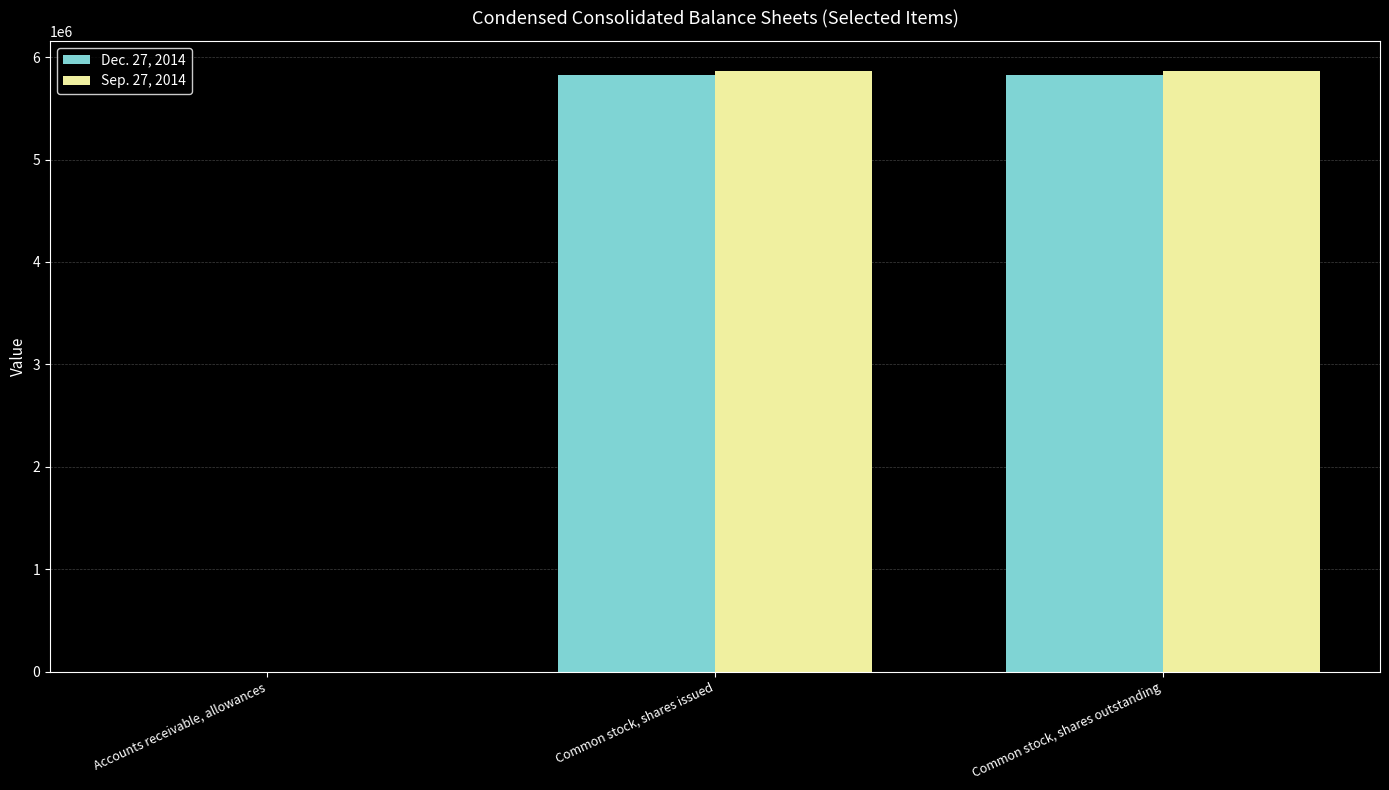

How many groups of bars are there?

3